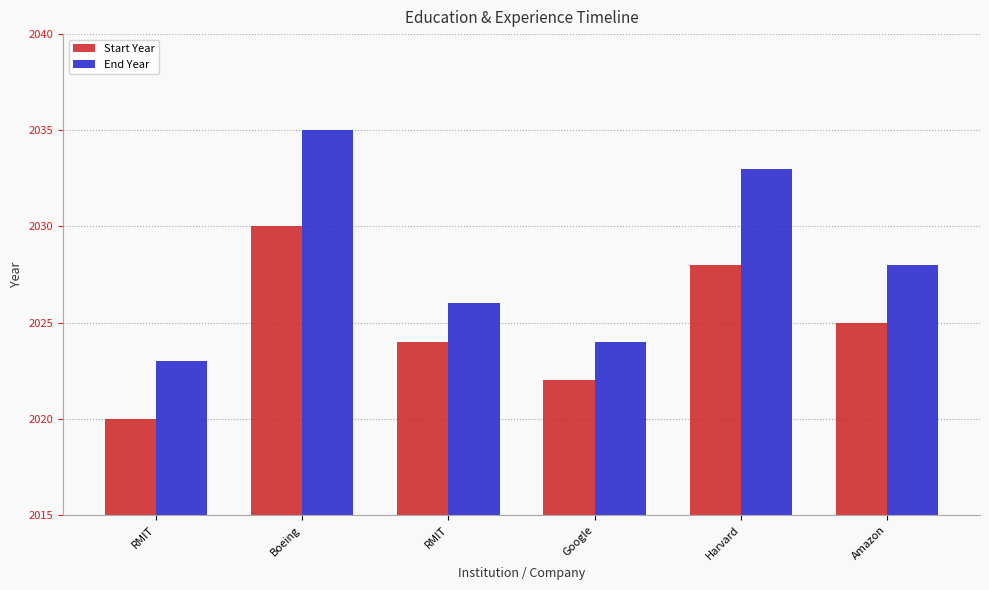

Which series has the largest total across all categories?

End Year